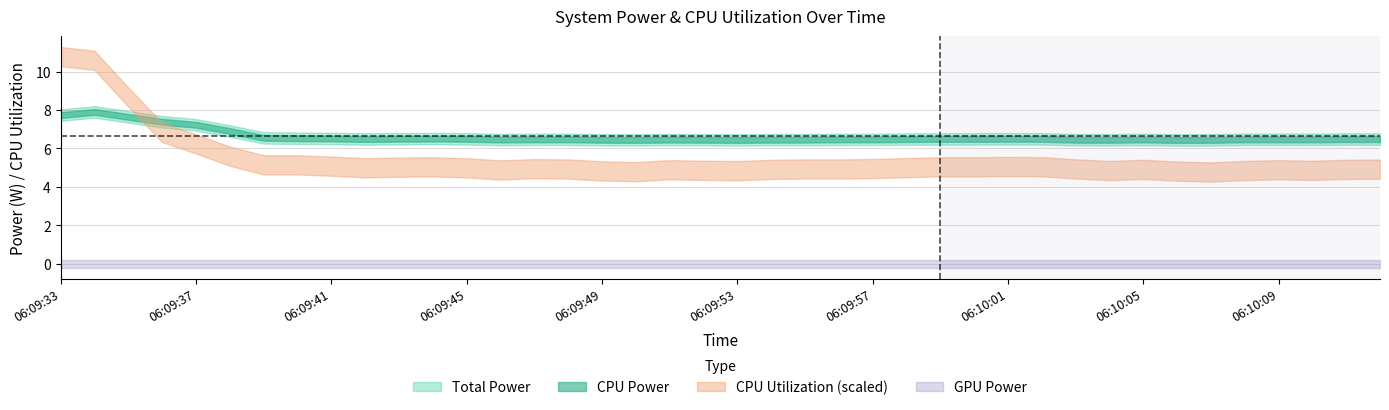

Is the value of CPU Utilization at 06:10:07 greater than the value of CPU Power at 06:09:46?

No